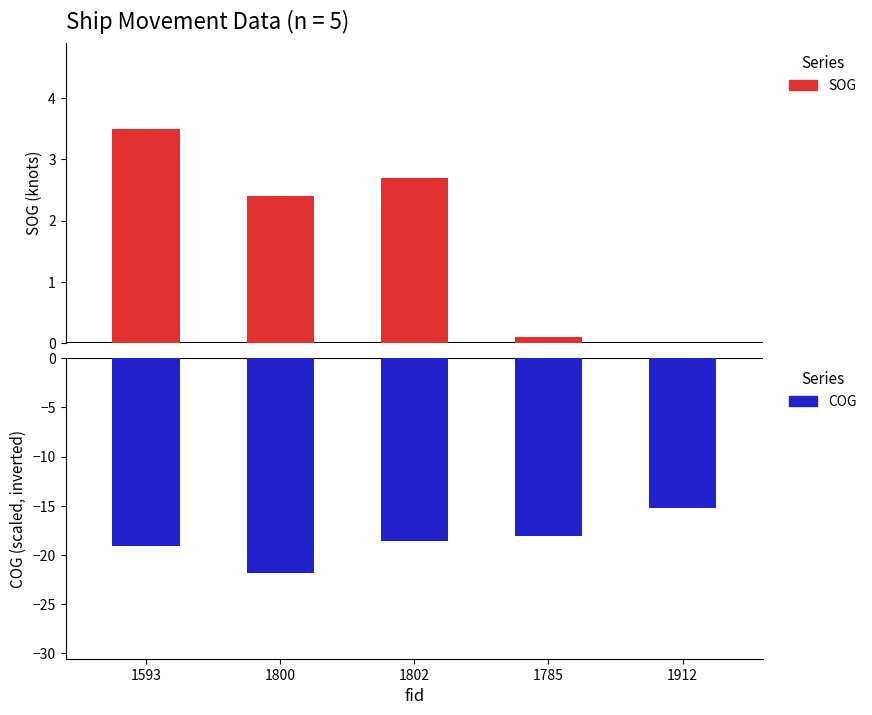

What are all the series names shown in the legend?

SOG, COG